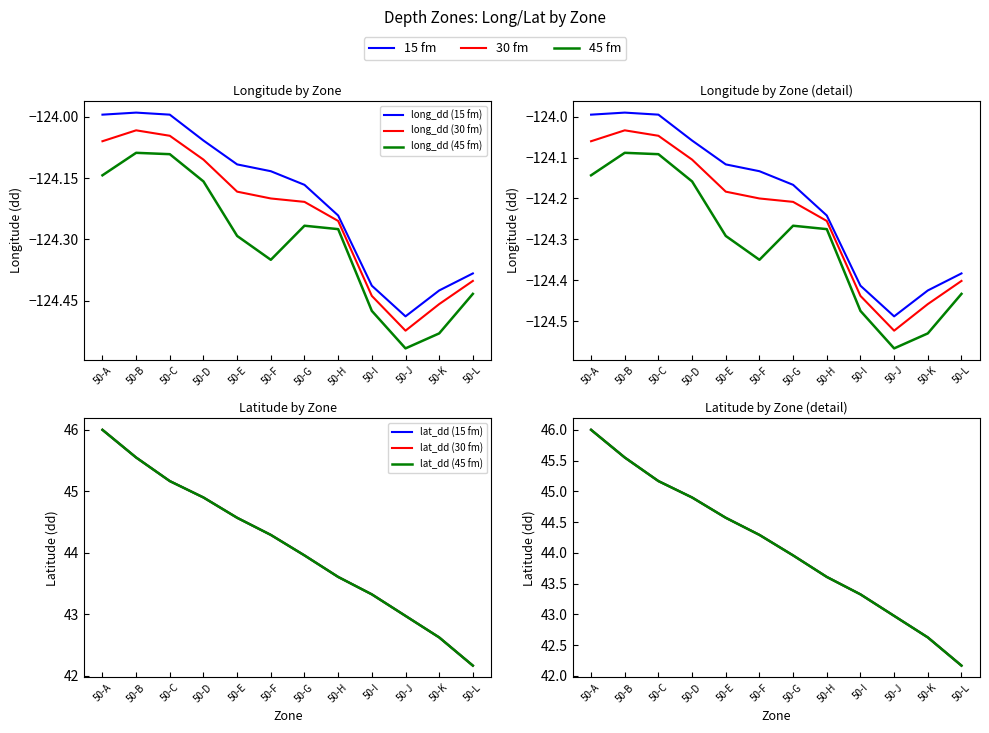

Which label corresponds to the largest value in the chart?

50-A